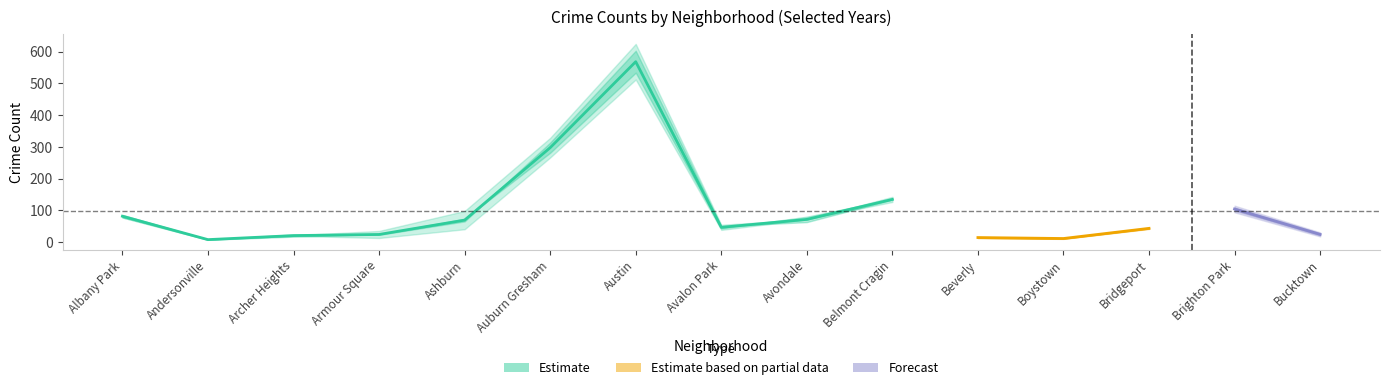

Reading left to right, transcribe all the data shown in this chart.

2022: 77	3	33	23	50	259	483	42	58	133	14	11	43	95	25
2023: 66	4	36	20	84	263	537	54	52	117	17	10	31	104	24
2015: 59	8	15	19	52	250	477	40	63	119	11	10	36	79	16
2016: 88	8	26	22	62	324	626	52	57	133	10	10	44	114	14
2017: 78	7	21	33	93	323	615	53	71	141	17	8	40	90	23
2018: 100	7	19	21	69	292	555	40	94	144	7	9	41	86	14